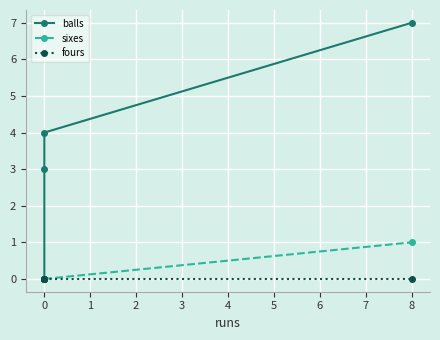

What is the difference between the maximum and minimum values in the sixes series?

1